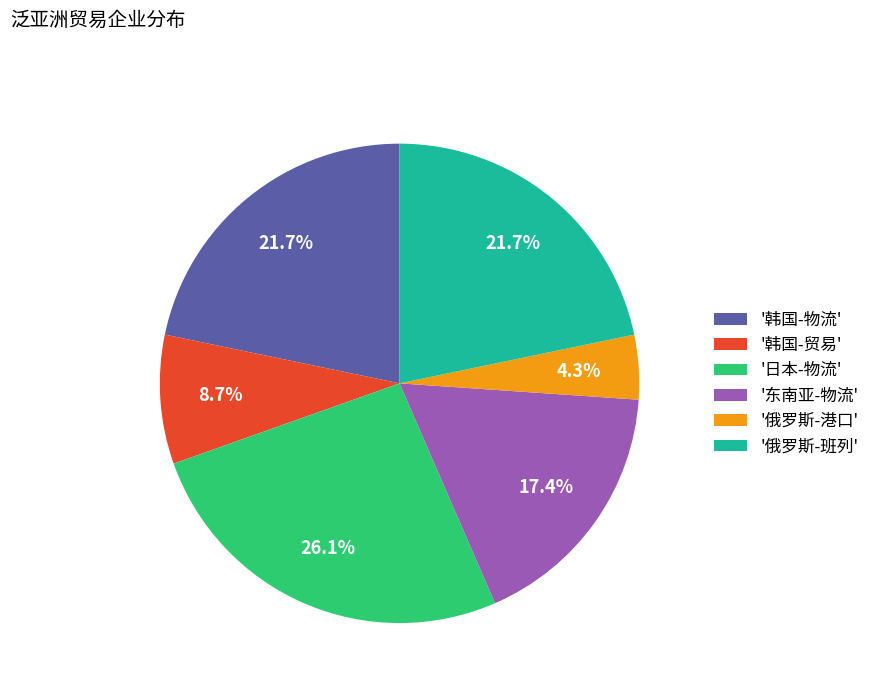

To the nearest percent, what is the difference between the largest and smallest slice percentages?

22%